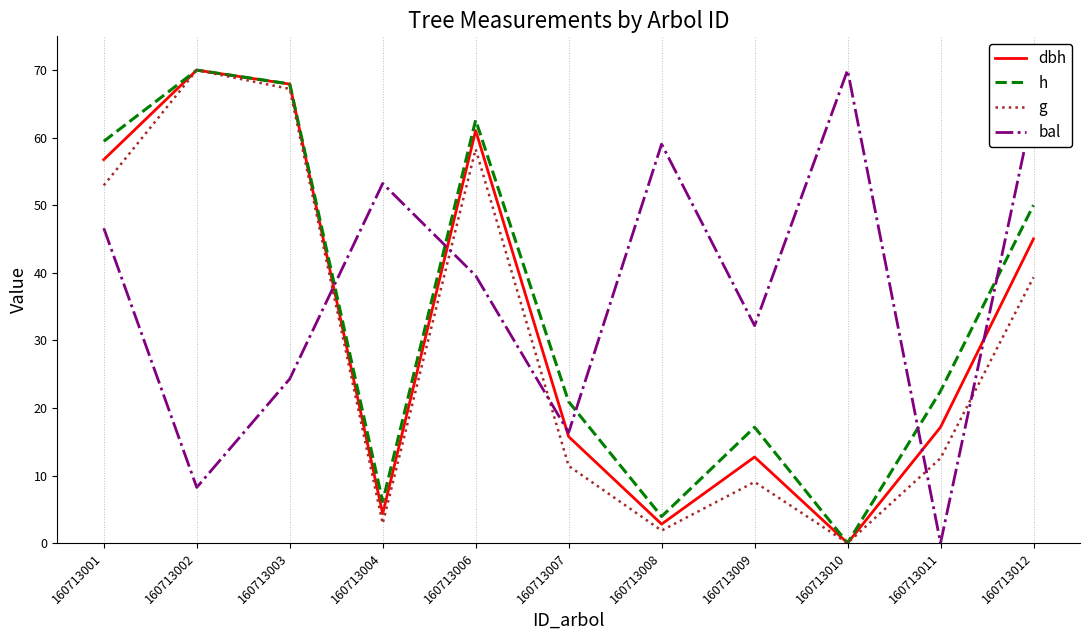

Which category has the highest value in the bal series?

160713010